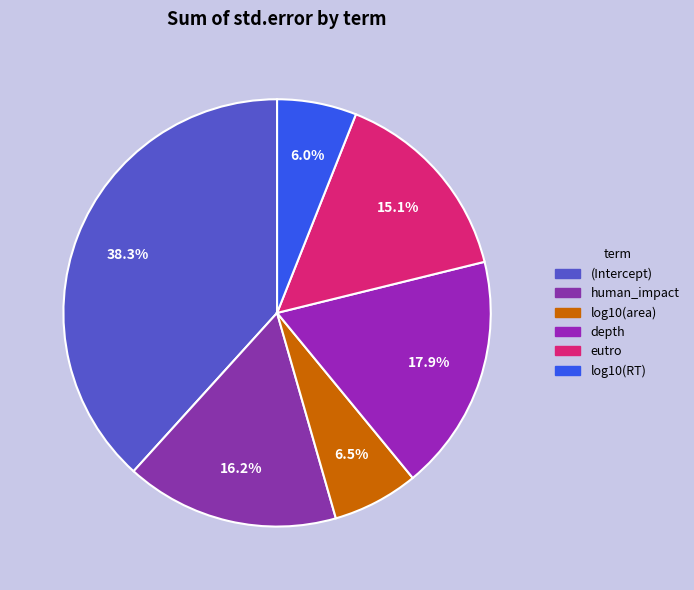

Is log10(RT) the majority of the pie?

No